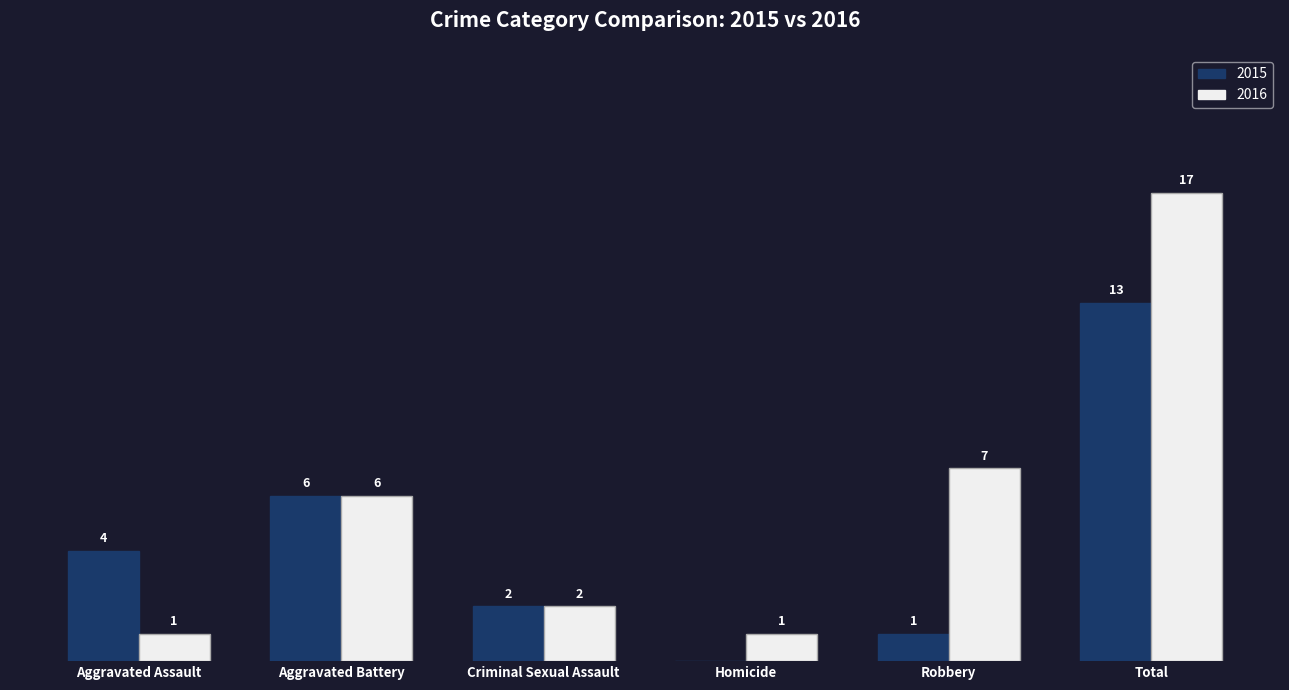

Where is 2015 nearest to the value 6?

Aggravated Battery